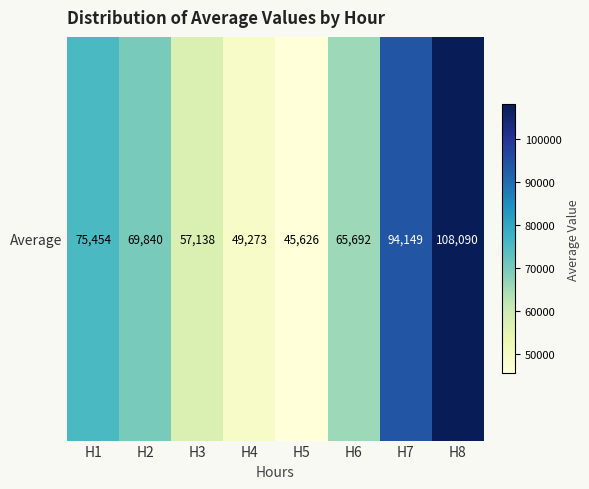

List the labels in order of value, smallest first.

H5, H4, H3, H6, H2, H1, H7, H8